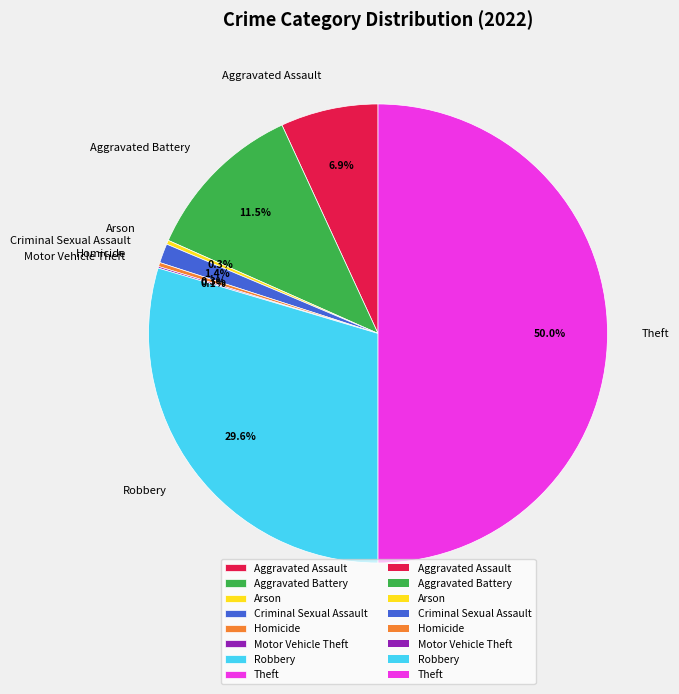

Does Aggravated Battery represent more than half of the total?

No